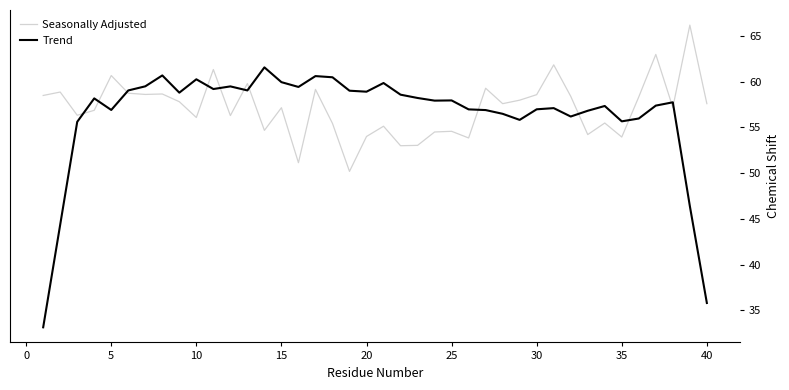

What is the difference between the second highest and minimum values in the Trend series?

27.5